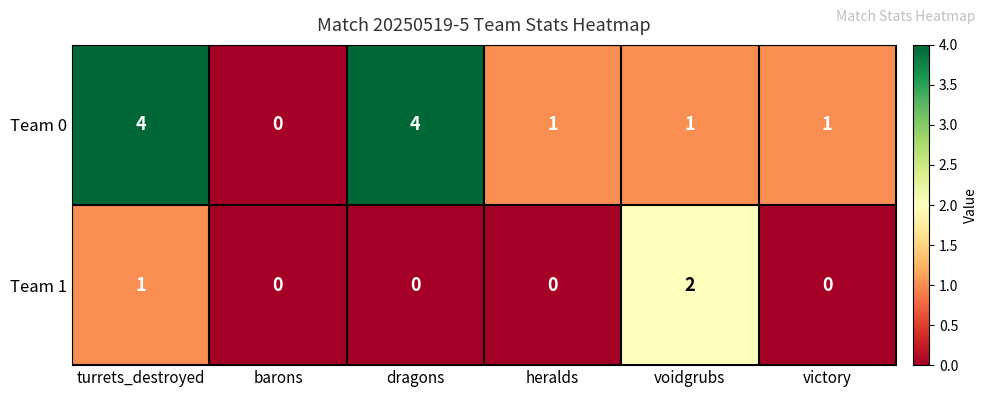

Reading left to right, what are all the values shown in this chart?

Team 0: turrets_destroyed=4	barons=0	dragons=4	heralds=1	voidgrubs=1	victory=1
Team 1: turrets_destroyed=1	barons=0	dragons=0	heralds=0	voidgrubs=2	victory=0